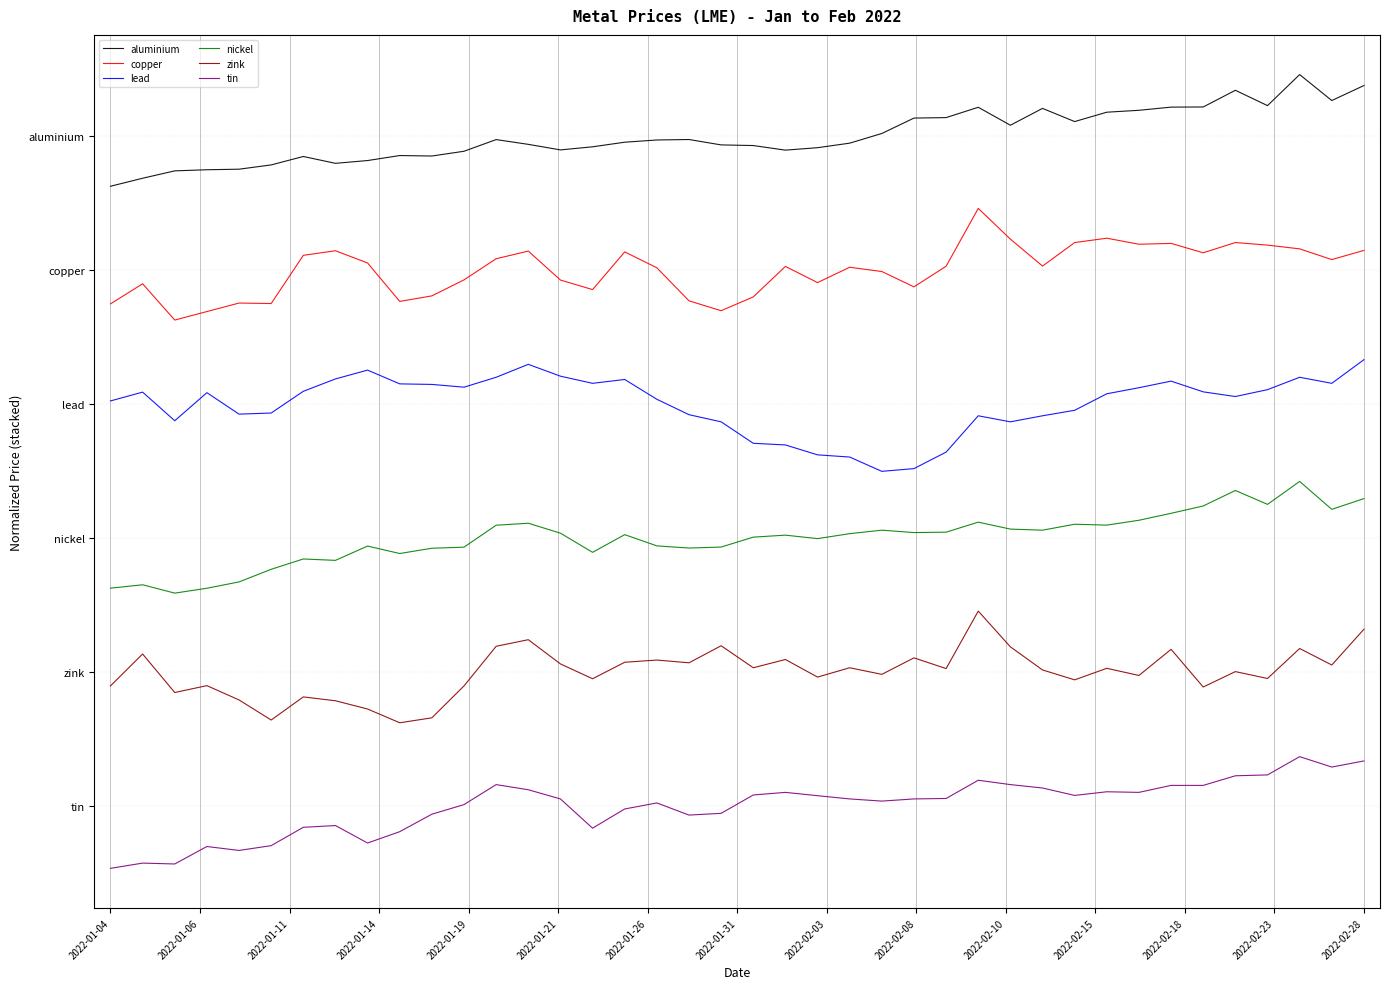

Does the chart have visible grid lines?

Yes